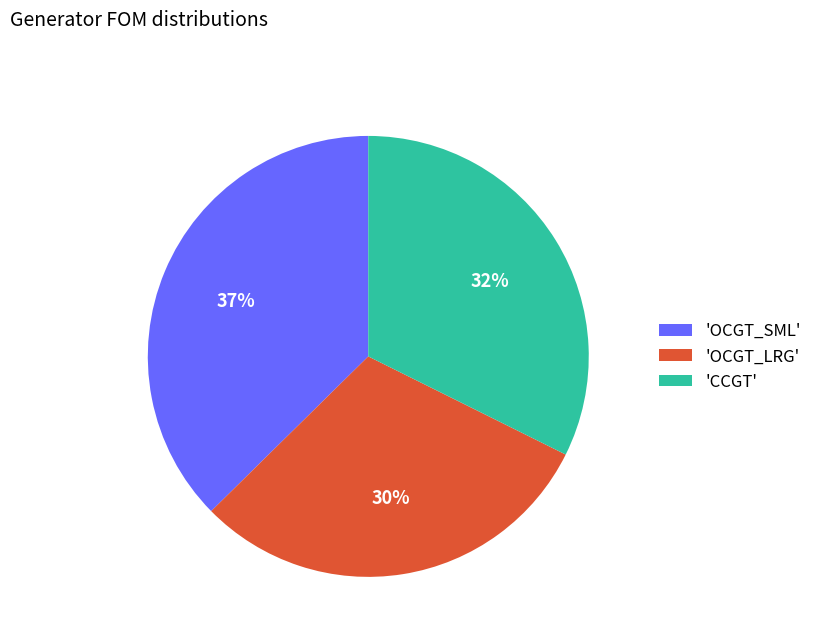

Is there a majority slice in this chart?

No